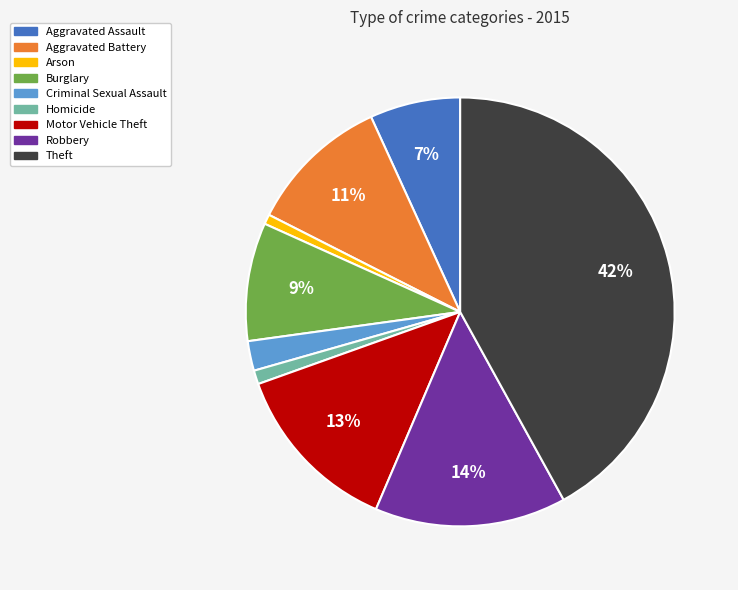

Is it true that Burglary is 9% of the pie?

True